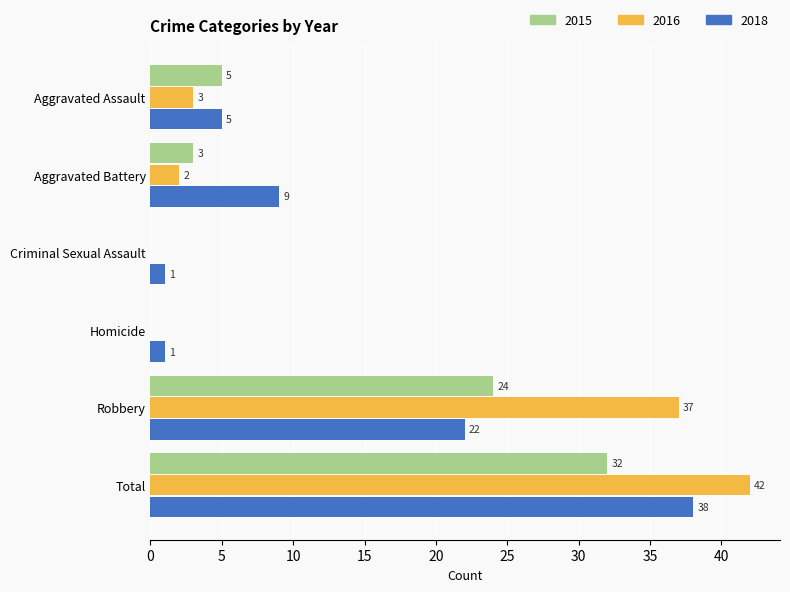

At which category is the sum across all series the highest?

Total